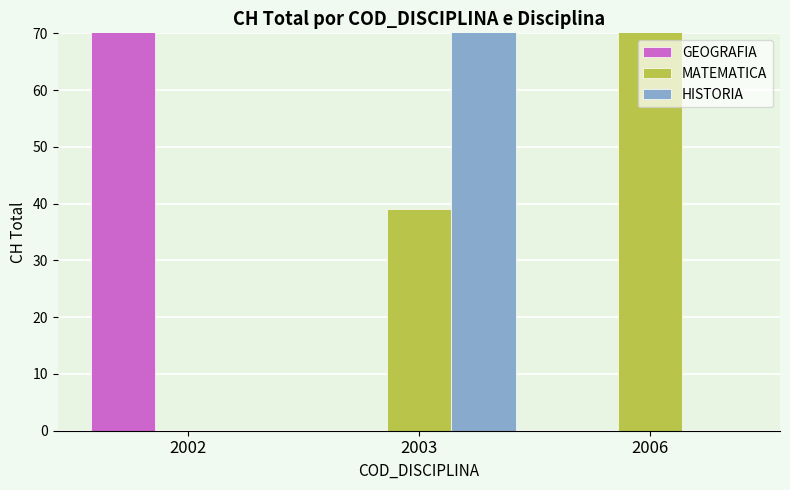

What is the difference between the maximum and minimum values in the HISTORIA series?

72